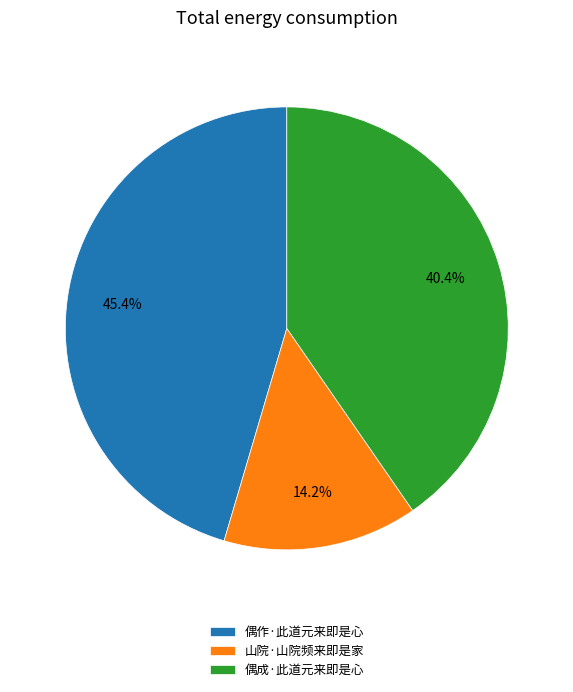

Does any single category account for the majority?

No